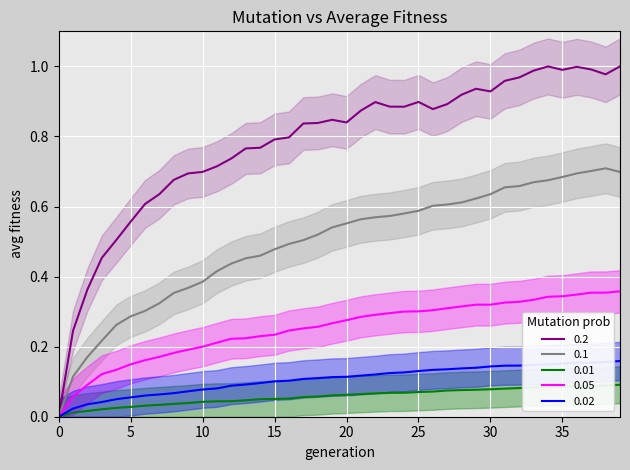

True or false: SAM-0.05 and SAM-0.1 cross at least once.

False